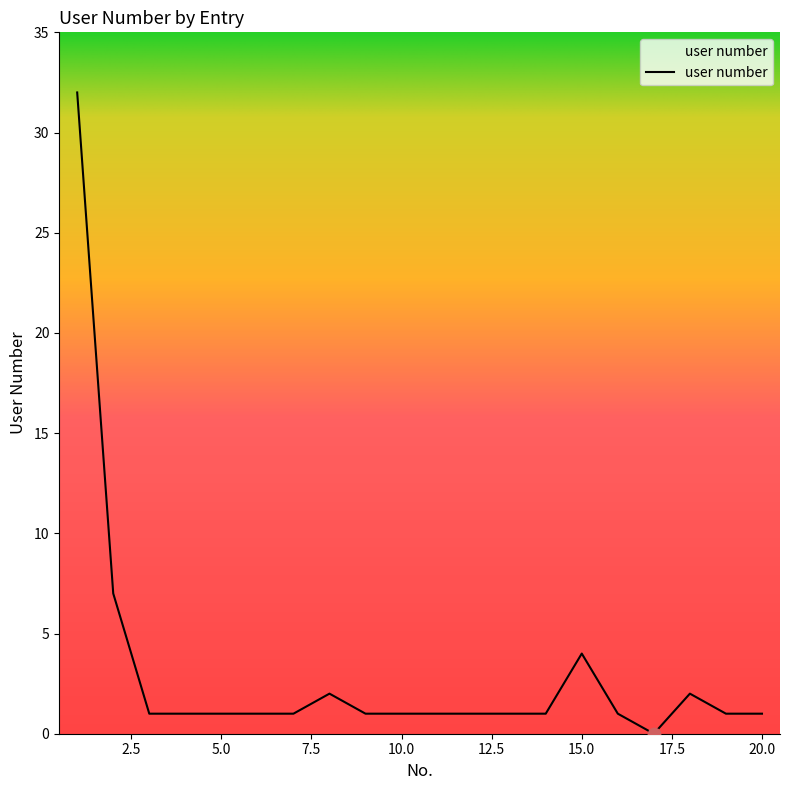

What is the difference between the maximum and minimum values?

32